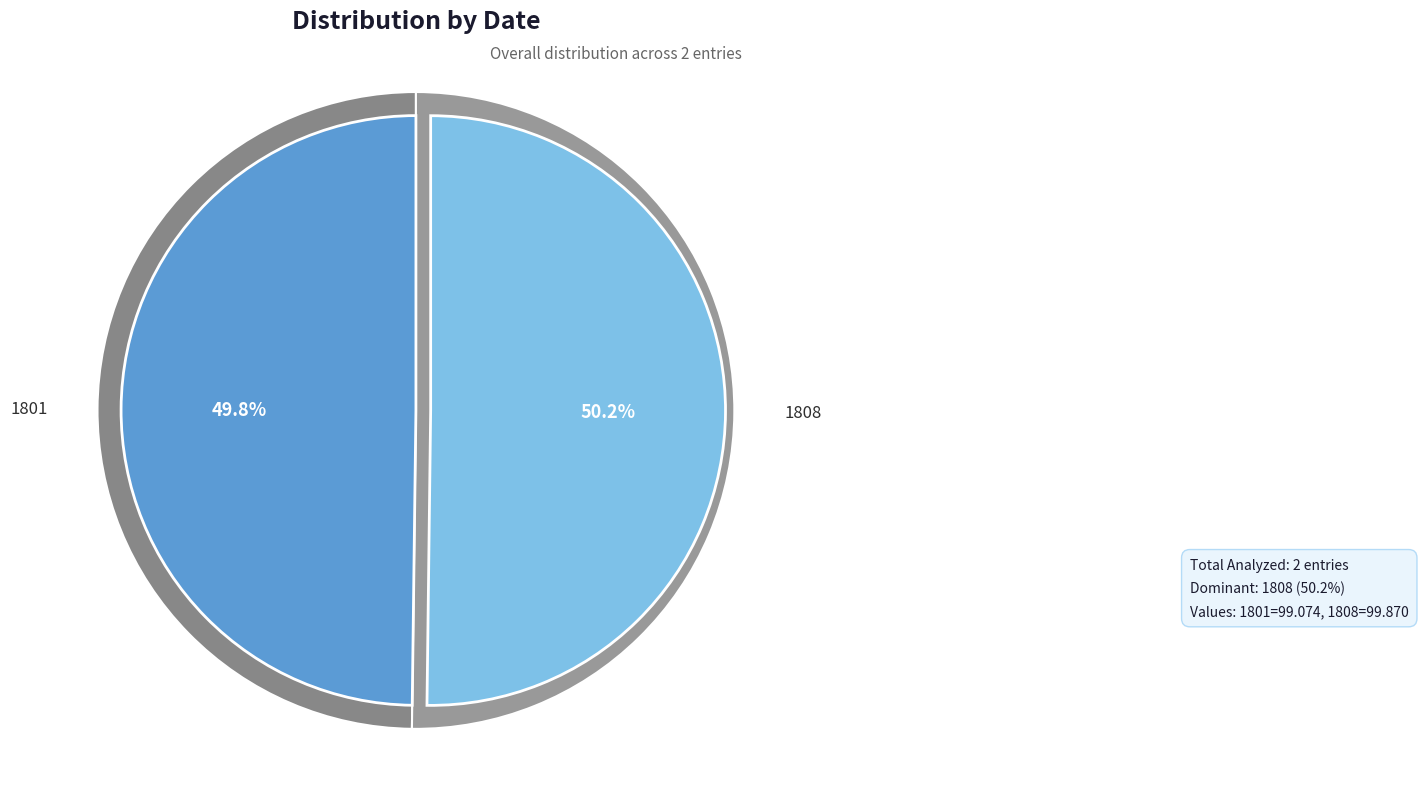

Which category accounts for the majority?

1808